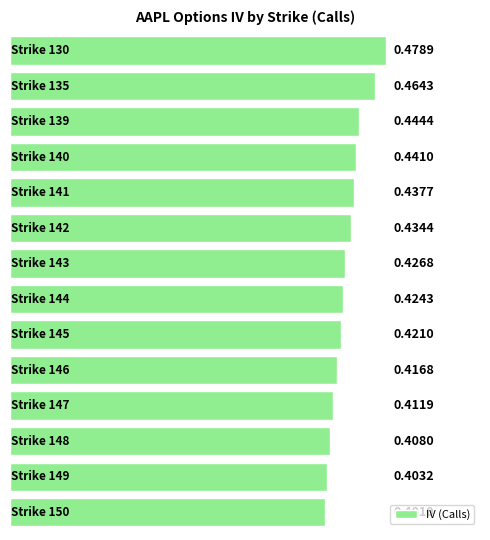

What is the sum of all values?

6.0